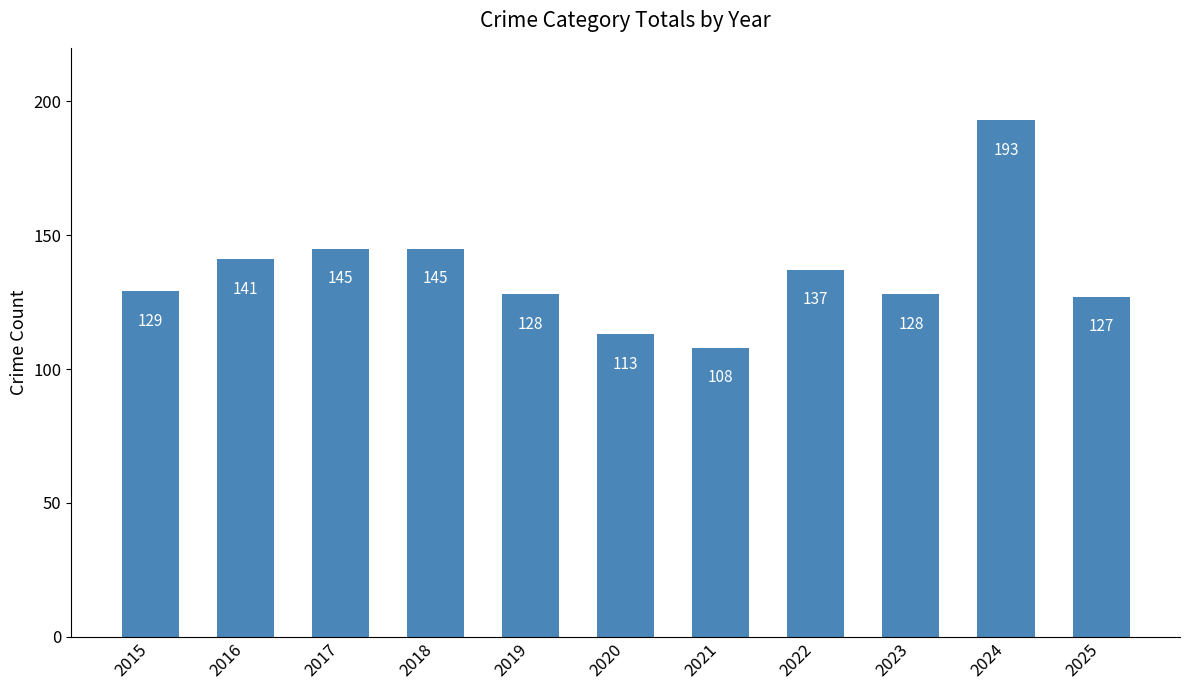

Reading left to right, list all the values displayed in this chart.

129	141	145	145	128	113	108	137	128	193	127